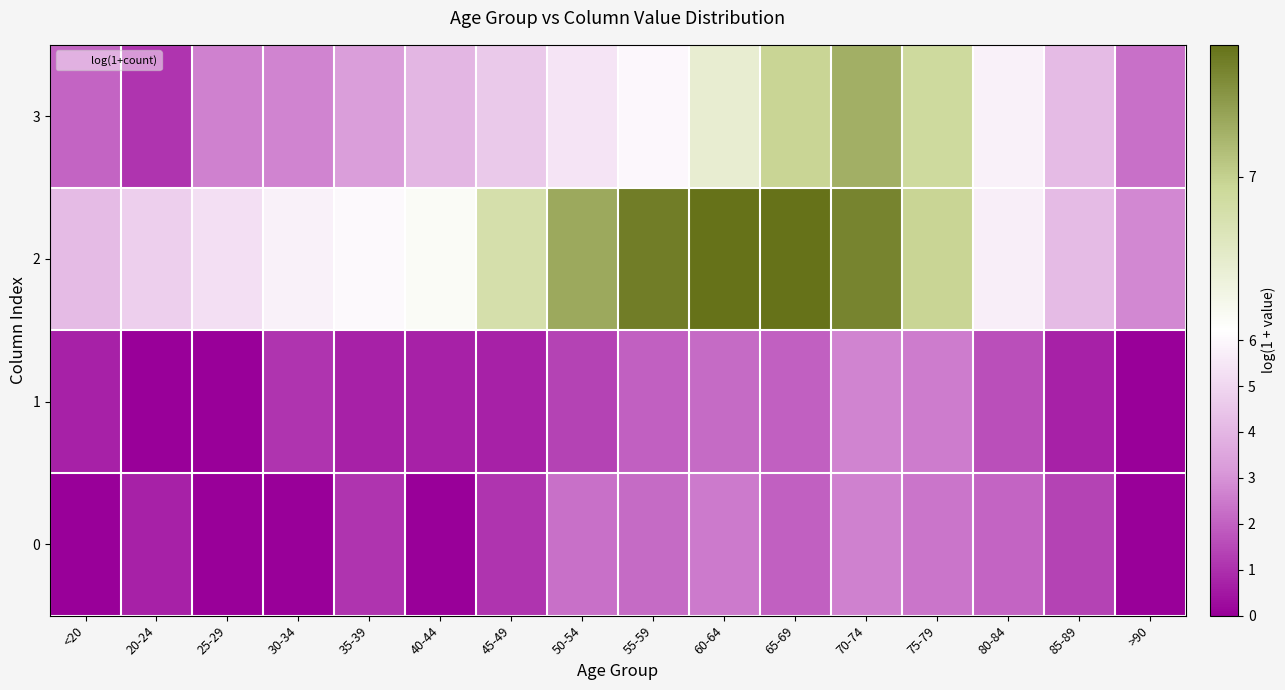

Reading left to right, extract all data points from this chart.

0: <20=0.0	20-24=0.7	25-29=0.0	30-34=0.0	35-39=1.1	40-44=0.0	45-49=1.1	50-54=2.3	55-59=2.2	60-64=2.5	65-69=1.9	70-74=2.6	75-79=2.4	80-84=2.1	85-89=1.4	>90=0.0
1: <20=0.7	20-24=0.0	25-29=0.0	30-34=1.1	35-39=0.7	40-44=0.7	45-49=0.7	50-54=1.4	55-59=1.9	60-64=2.2	65-69=1.9	70-74=2.7	75-79=2.6	80-84=1.6	85-89=0.7	>90=0.0
2: <20=4.1	20-24=4.8	25-29=5.3	30-34=5.8	35-39=6.0	40-44=6.3	45-49=6.8	50-54=7.3	55-59=7.6	60-64=7.7	65-69=7.7	70-74=7.5	75-79=7.0	80-84=5.7	85-89=4.1	>90=2.8
3: <20=2.1	20-24=1.1	25-29=2.6	30-34=2.7	35-39=3.3	40-44=4.0	45-49=4.6	50-54=5.4	55-59=6.0	60-64=6.5	65-69=7.0	70-74=7.2	75-79=6.9	80-84=5.8	85-89=4.2	>90=2.3